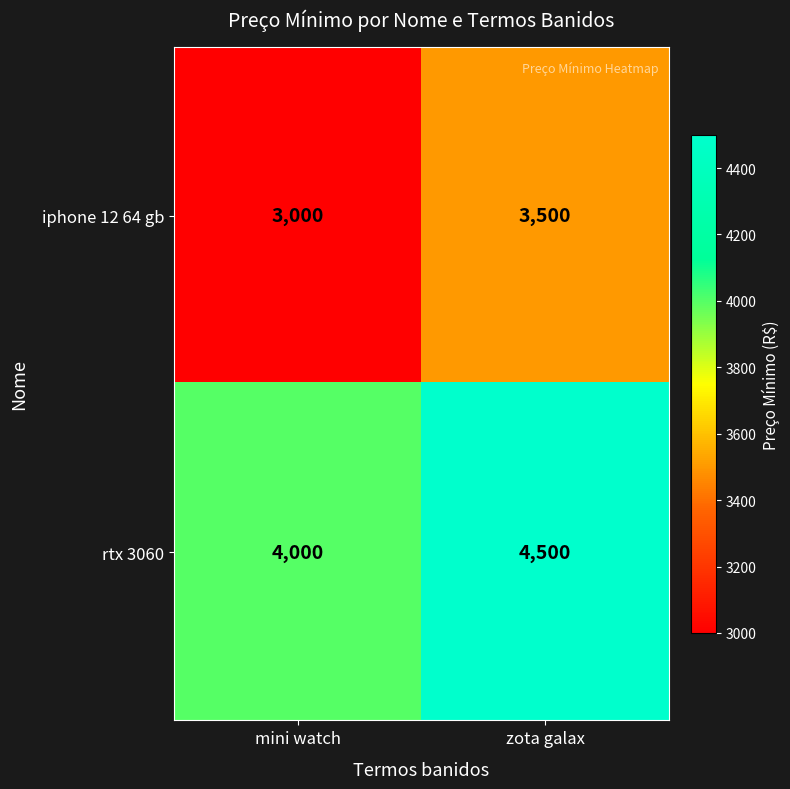

What is the difference between the highest and lowest values at mini watch?

1000